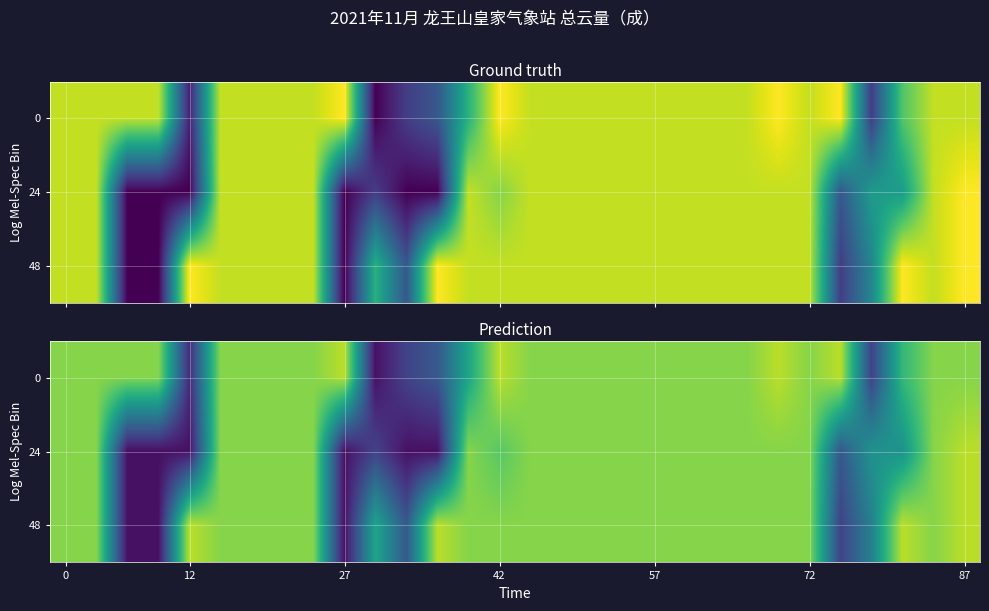

Which has a higher value, 28 or 8?

28